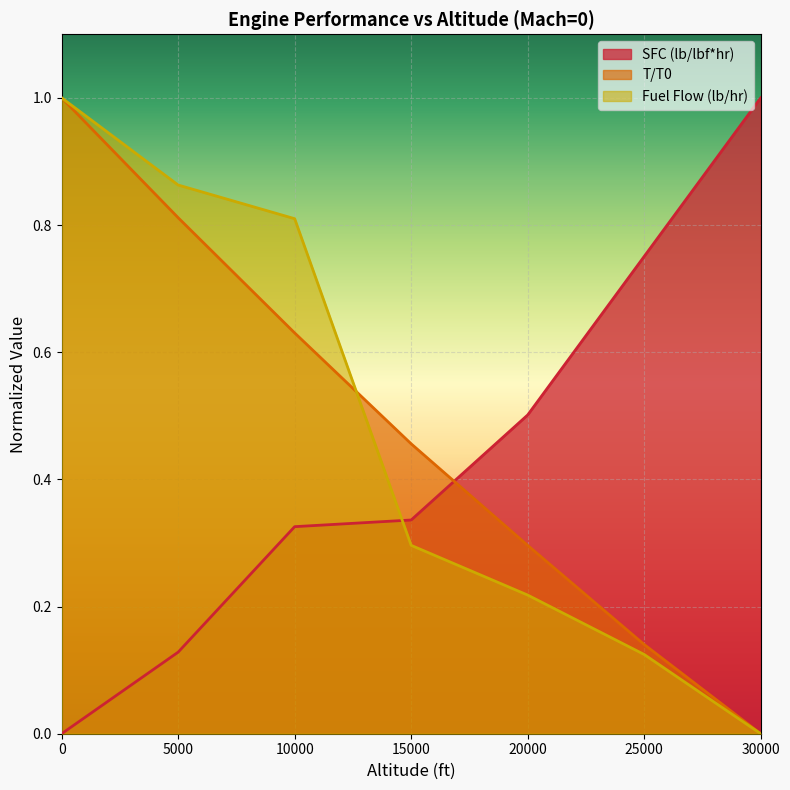

Rank the categories by Fuel Flow (lb/hr) value from lowest to highest.

30000, 25000, 20000, 15000, 10000, 5000, 0